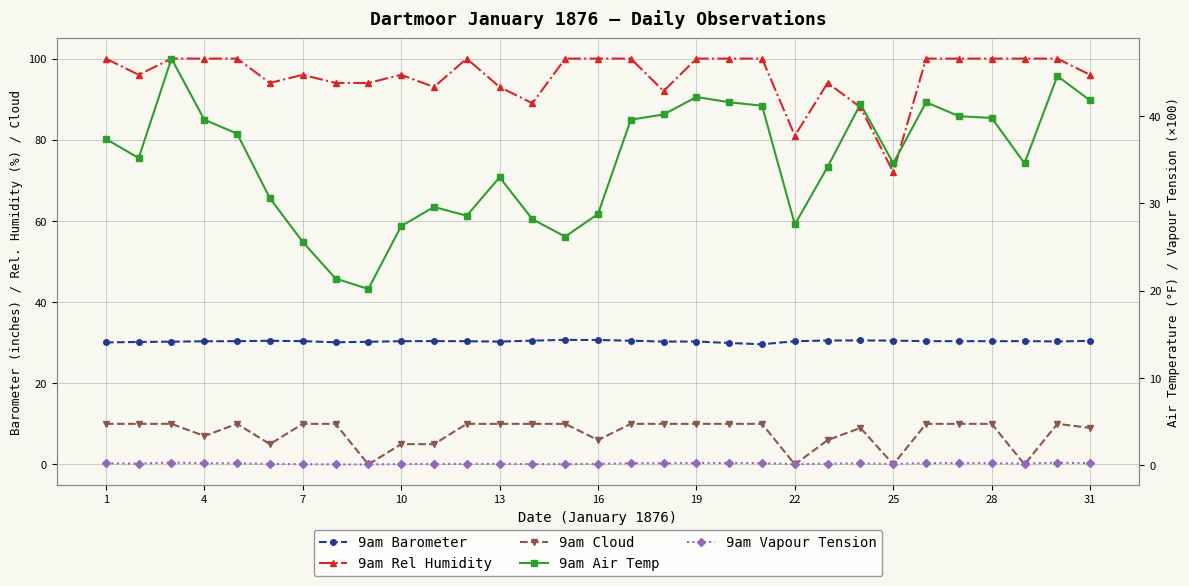

How many series are shown in this chart?

5